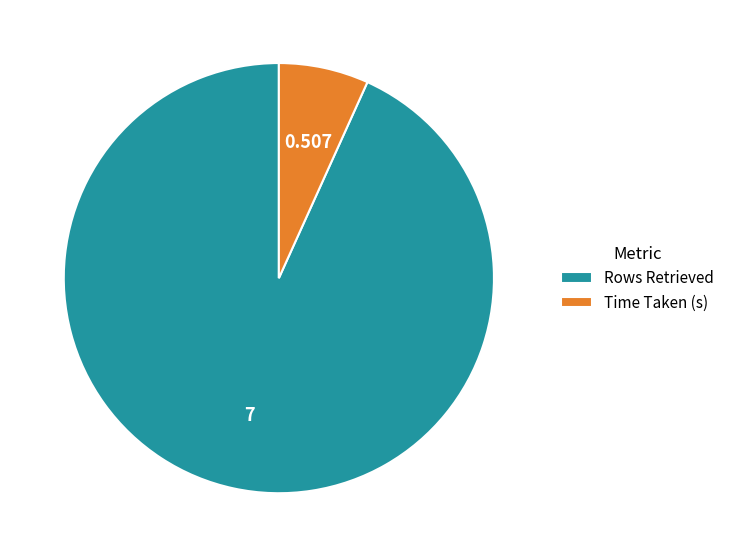

Does Time Taken (s) account for over 50% of the chart?

No